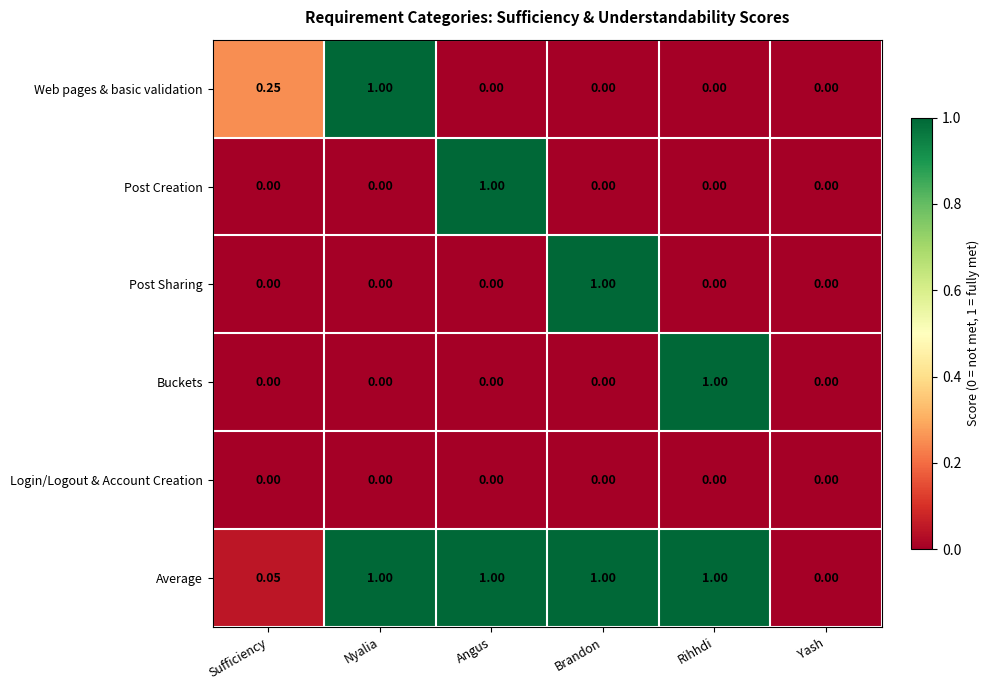

Is the value of Web pages & basic validation at Nyalia greater than the value of Post Creation at Nyalia?

Yes